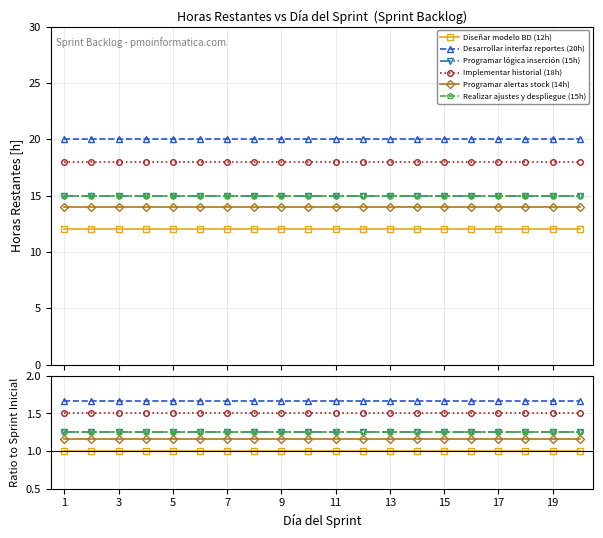

Reading right to left, list all the values displayed in this chart.

Diseñar modelo BD (12h): 1.0	1.0	1.0	1.0	1.0	1.0	1.0	1.0	1.0	1.0	1.0	1.0	1.0	1.0	1.0	1.0	1.0	1.0	1.0	1.0
Desarrollar interfaz reportes (20h): 1.7	1.7	1.7	1.7	1.7	1.7	1.7	1.7	1.7	1.7	1.7	1.7	1.7	1.7	1.7	1.7	1.7	1.7	1.7	1.7
Programar lógica inserción (15h): 1.2	1.2	1.2	1.2	1.2	1.2	1.2	1.2	1.2	1.2	1.2	1.2	1.2	1.2	1.2	1.2	1.2	1.2	1.2	1.2
Implementar historial (18h): 1.5	1.5	1.5	1.5	1.5	1.5	1.5	1.5	1.5	1.5	1.5	1.5	1.5	1.5	1.5	1.5	1.5	1.5	1.5	1.5
Programar alertas stock (14h): 1.2	1.2	1.2	1.2	1.2	1.2	1.2	1.2	1.2	1.2	1.2	1.2	1.2	1.2	1.2	1.2	1.2	1.2	1.2	1.2
Realizar ajustes y despliegue (15h): 1.2	1.2	1.2	1.2	1.2	1.2	1.2	1.2	1.2	1.2	1.2	1.2	1.2	1.2	1.2	1.2	1.2	1.2	1.2	1.2